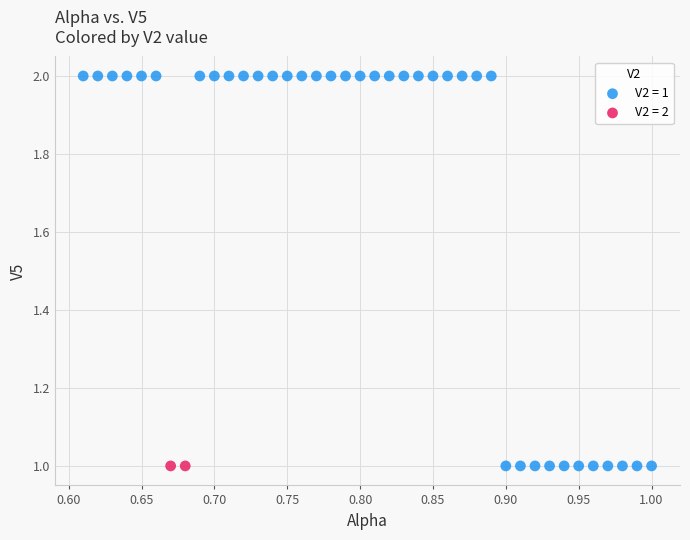

What are all the series names shown in the legend?

V2 = 1, V2 = 2